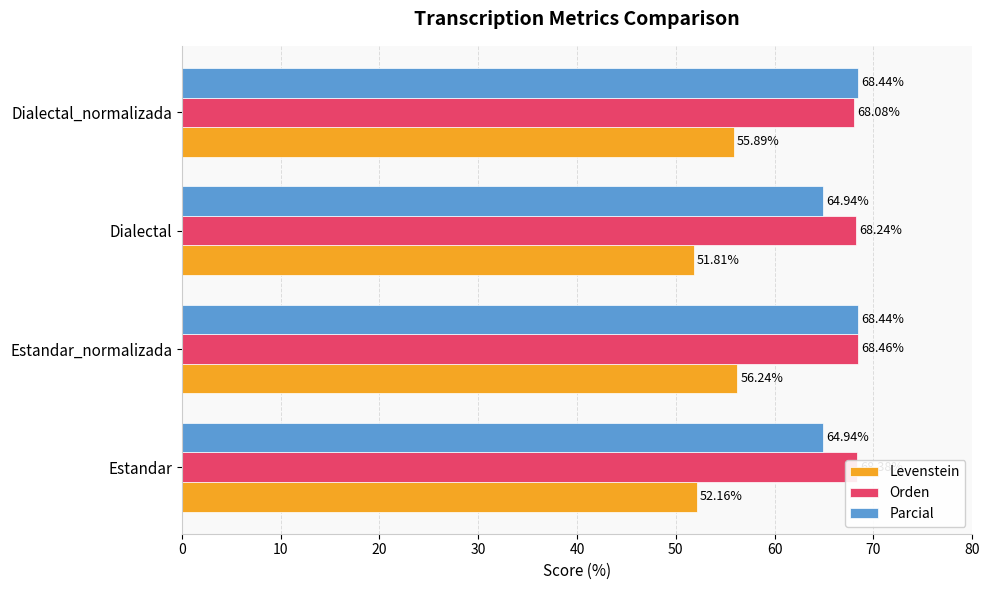

Where is Levenstein nearest to the value 54?

Estandar